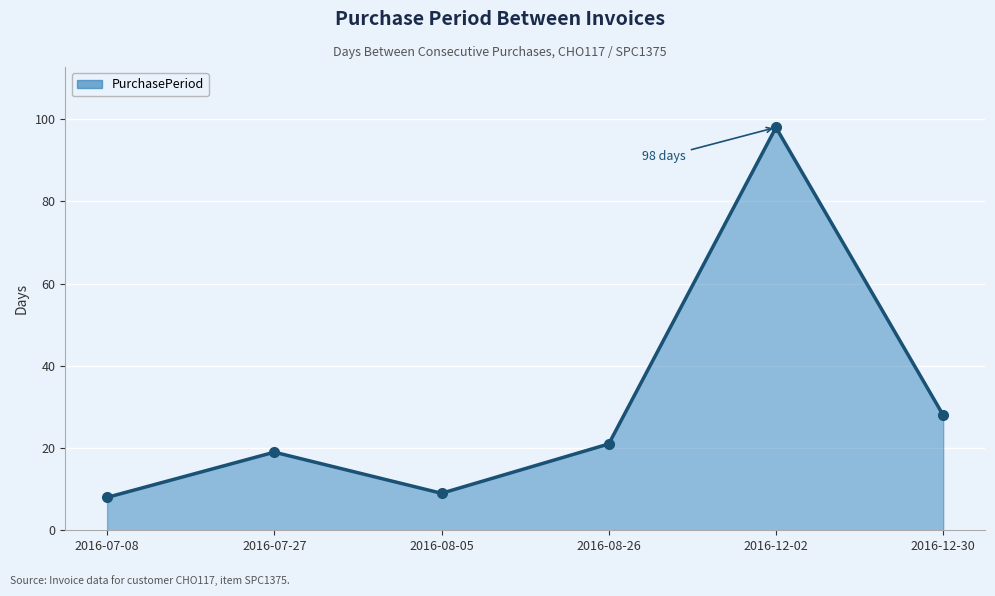

What is the label of the 5th point from the right?

2016-07-27